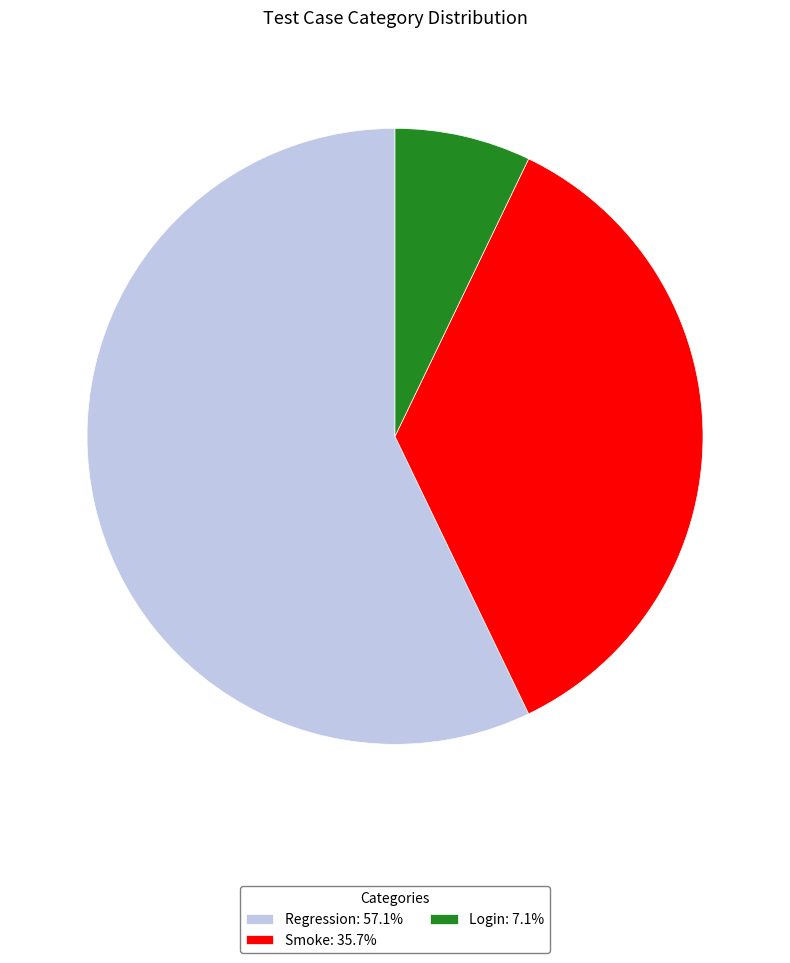

How many slices are in this pie chart?

3